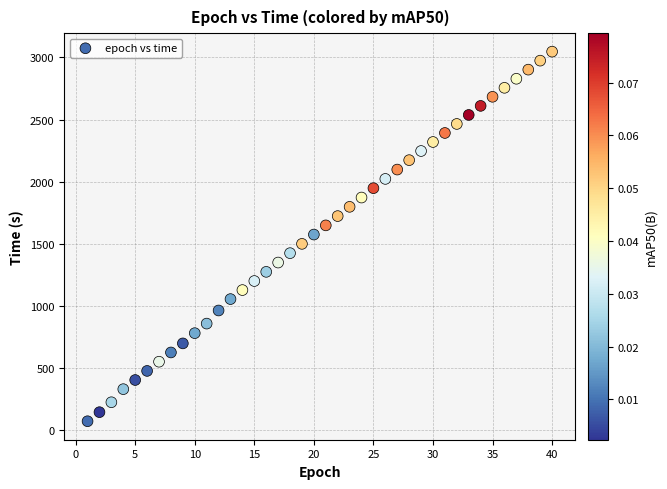

What is the range of X values (max minus min)?

39.0